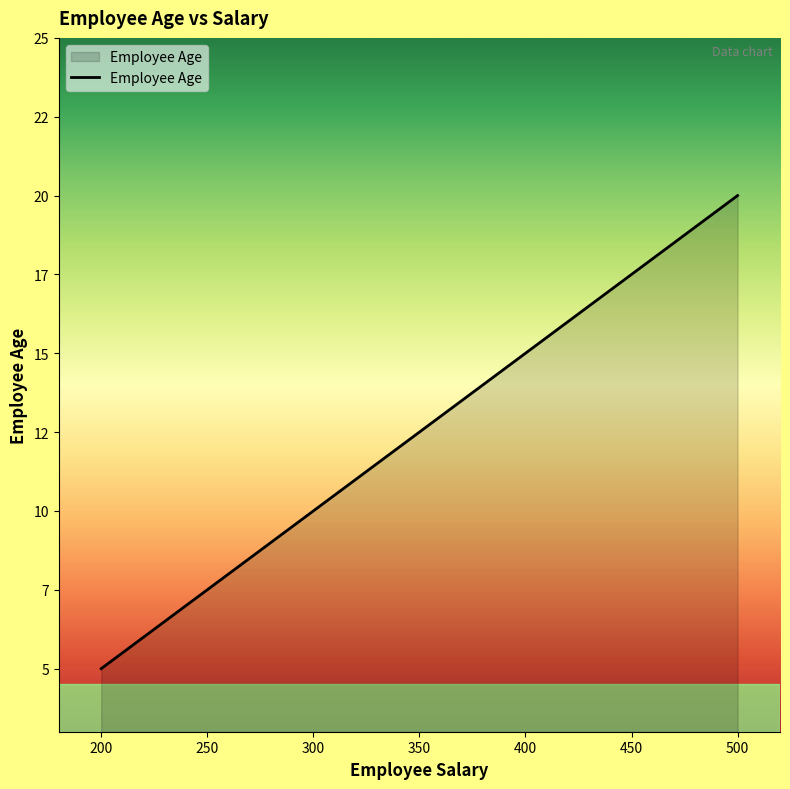

Approximately how many times larger is the value at 400 compared to 500?

0.8